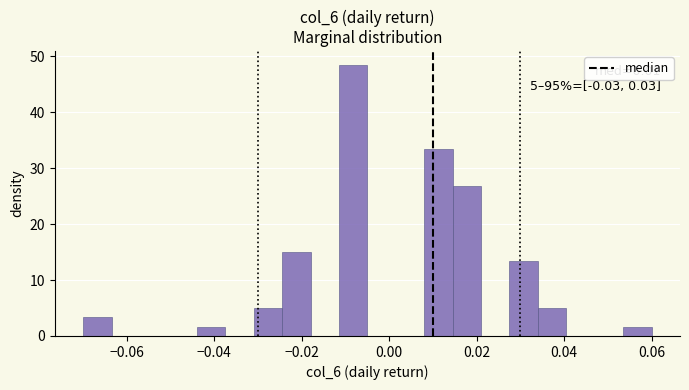

Around what value on the x-axis is the tallest bar? Give the approximate position of its centre, as read against the axis.

-0.008